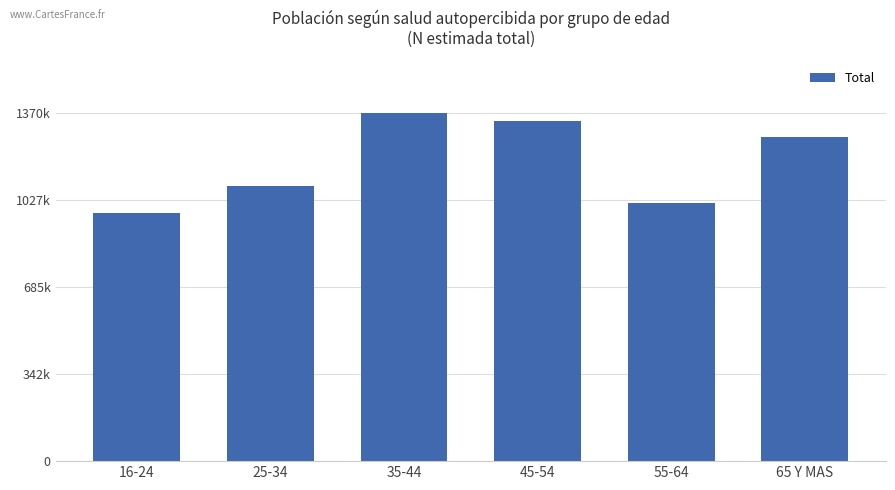

Between 65 Y MAS and 35-44, which is larger?

35-44